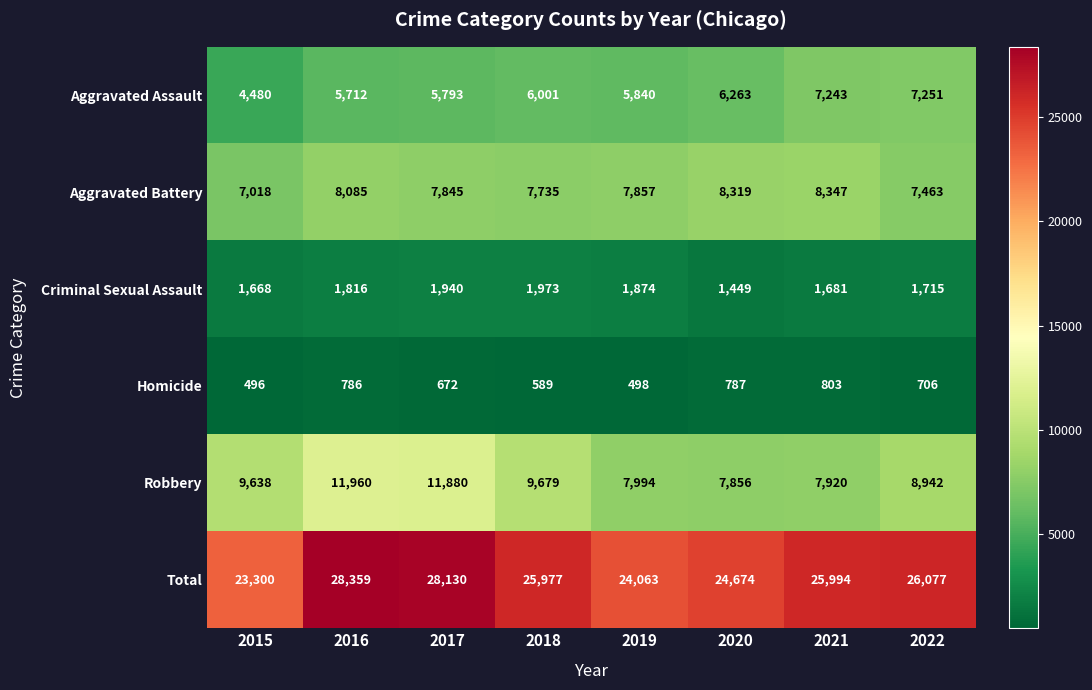

List the series in order of their peak value, lowest first.

Homicide, Criminal Sexual Assault, Aggravated Assault, Aggravated Battery, Robbery, Total